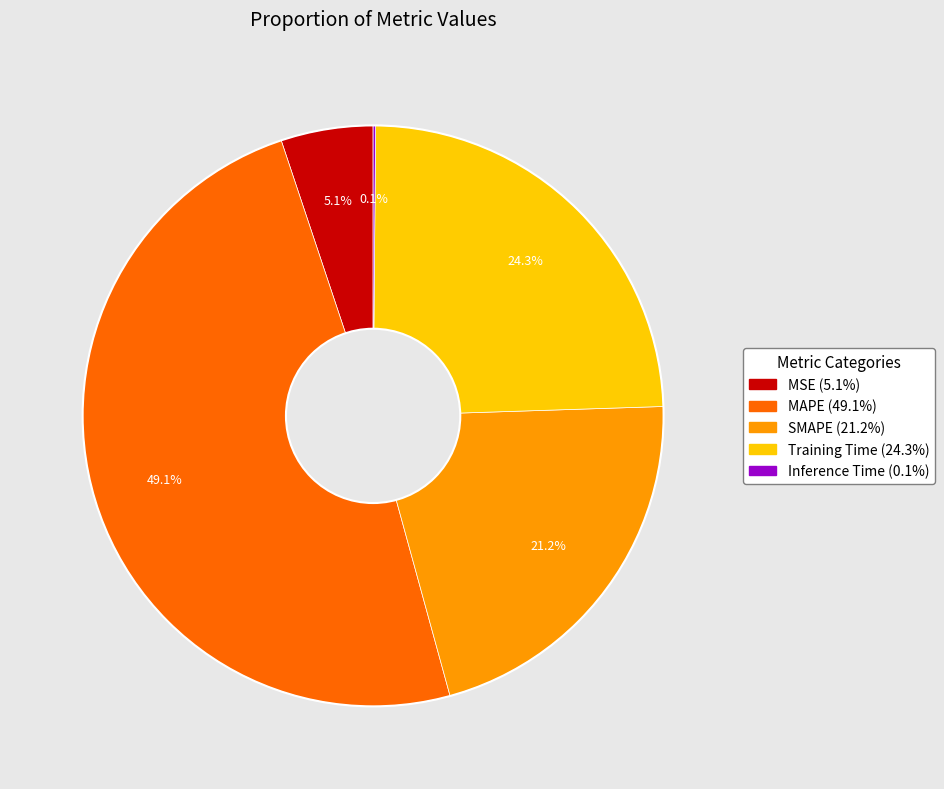

Is it true that SMAPE is 31% of the pie?

False